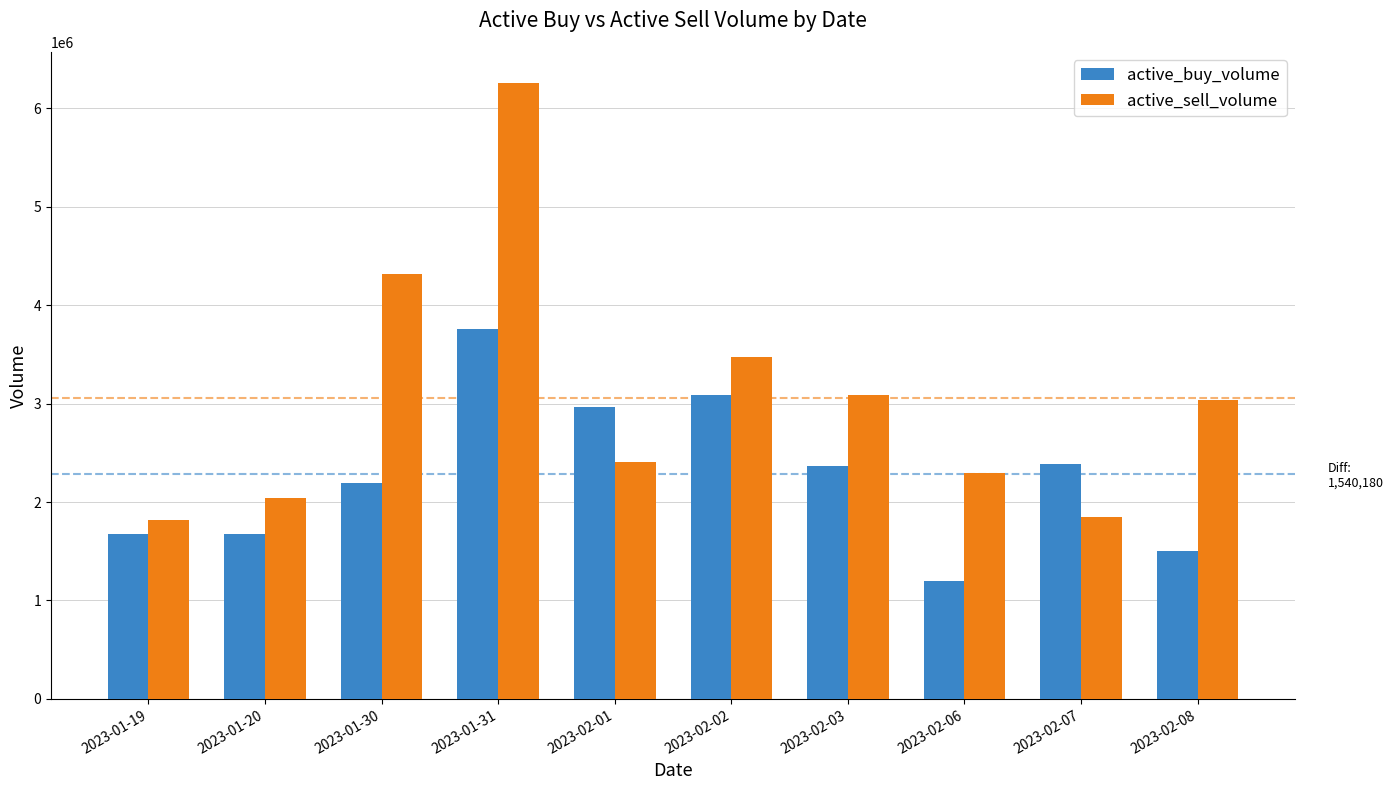

Is it true that active_buy_volume equals 2967900 at 2023-02-01?

True